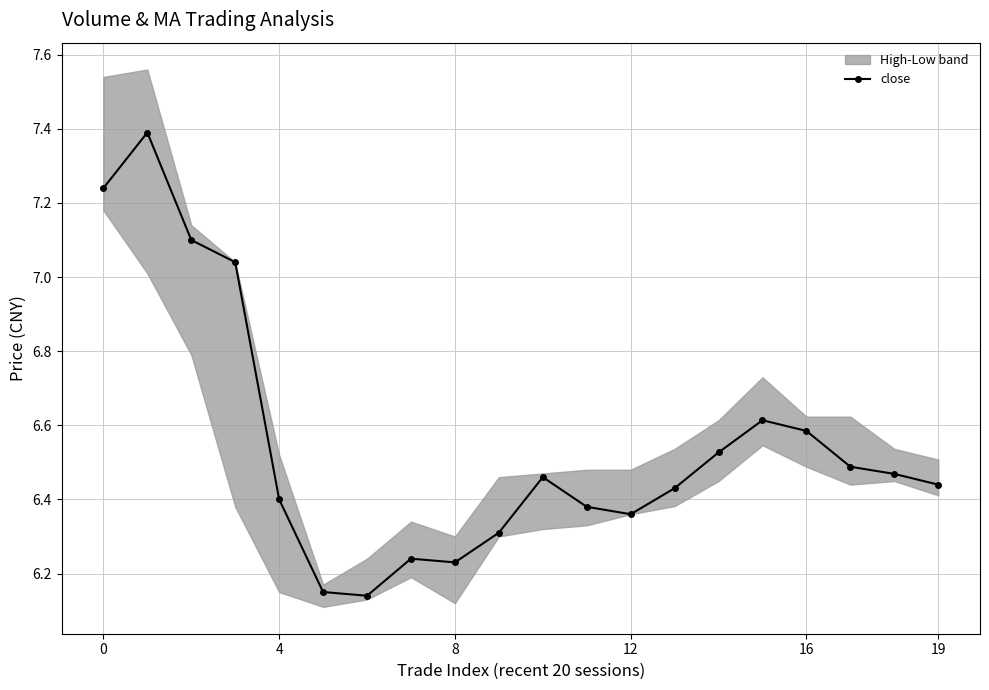

What is the sum of all values?

131.0